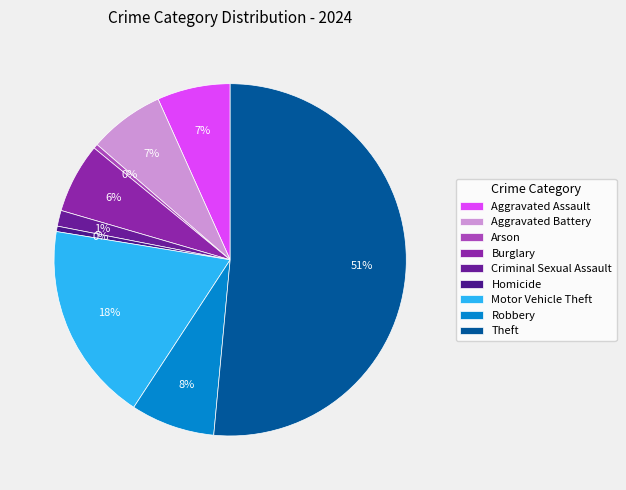

What percentage is NOT represented by Criminal Sexual Assault?

98.5%